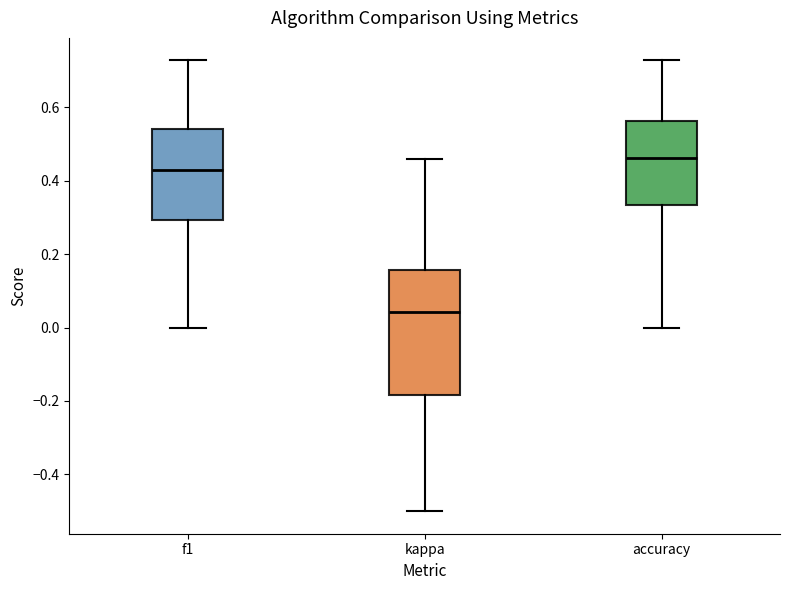

Where does the upper whisker of the box for f1 end on the y-axis? The values are not printed on the chart, so give them approximately, as read against the axis.

0.72